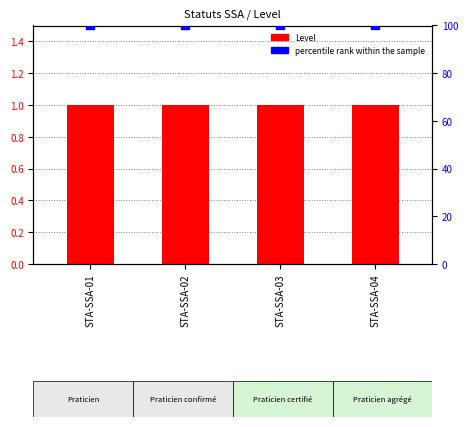

At how many categories does at least one series exceed 74?

4